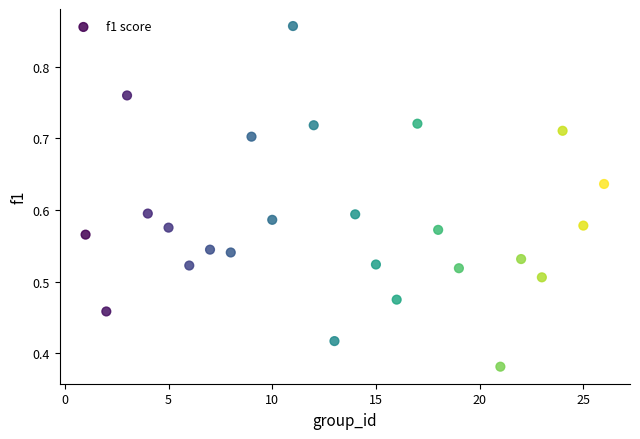

What is the range of X values (max minus min)?

25.0